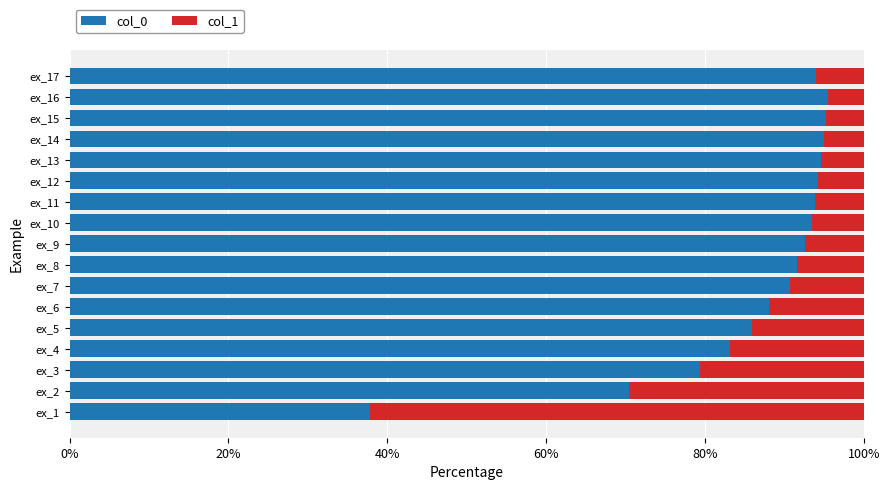

How many data points in col_0 are less than 92?

8